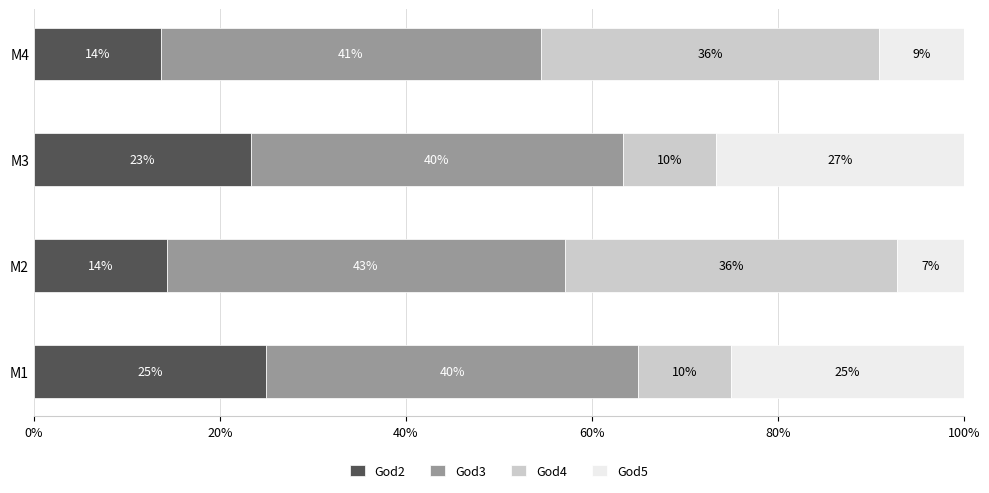

The value of God2 at M1 is 38.0. True or false?

False